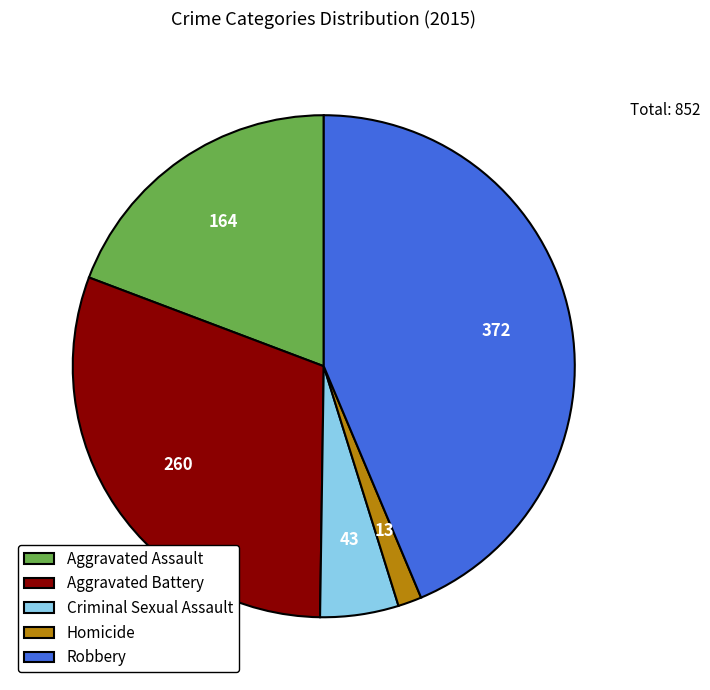

Is there any slice that represents more than half of the pie?

No